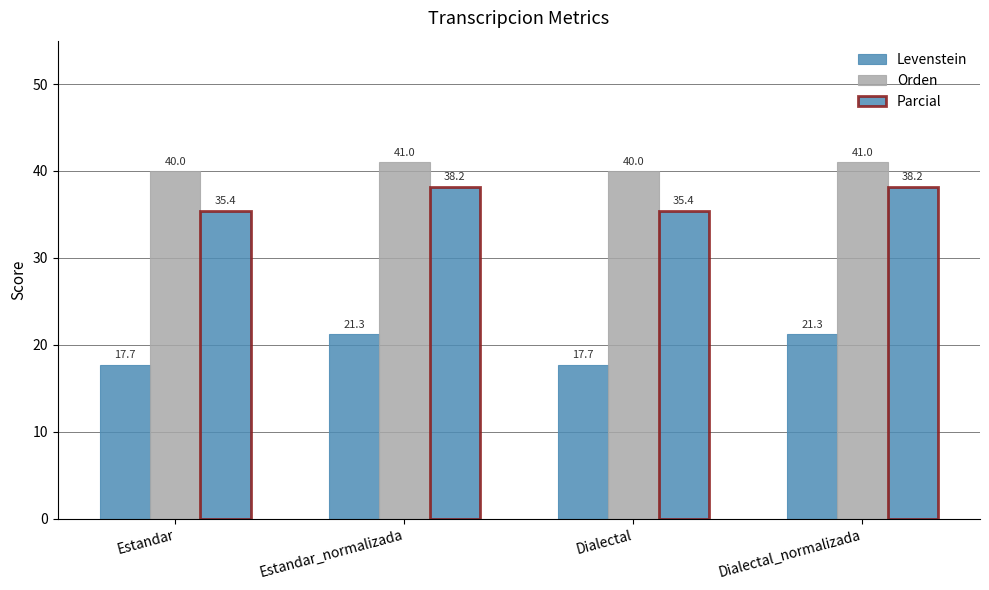

What is the label of the 1st bar from the right?

Dialectal_normalizada